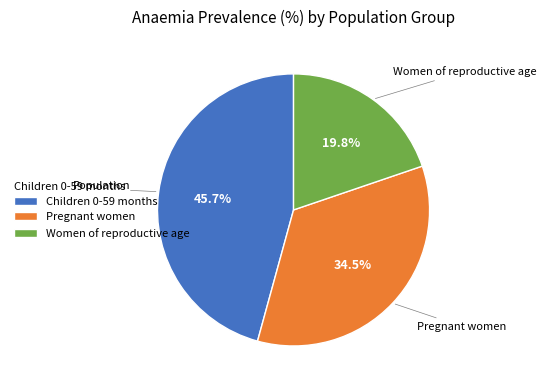

Does Women of reproductive age represent more than half of the total?

No